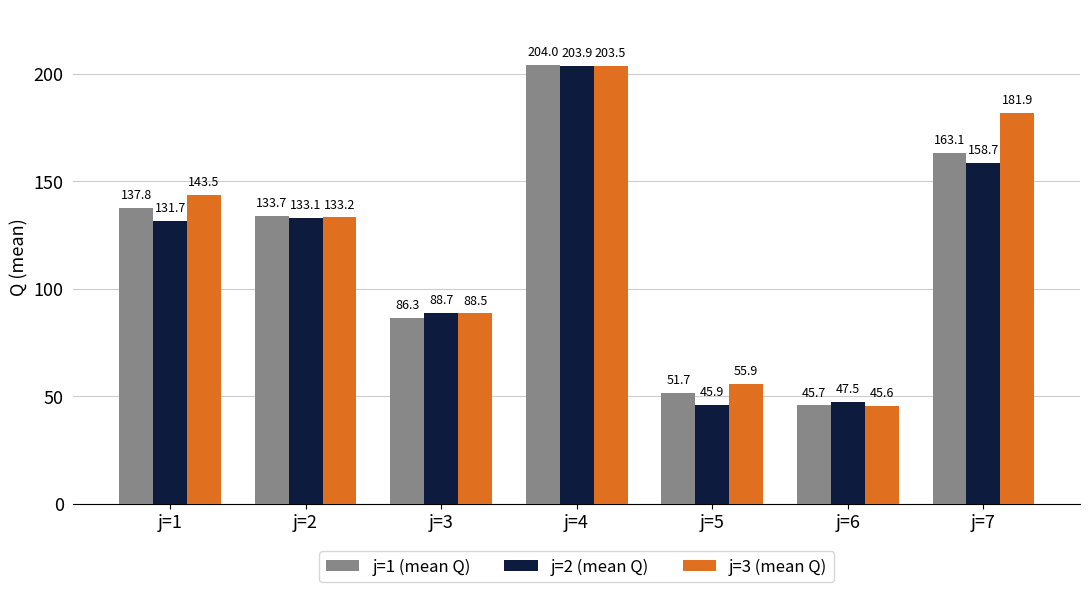

Between j=2 and j=5, which series saw the biggest shift?

j=2 (mean Q)